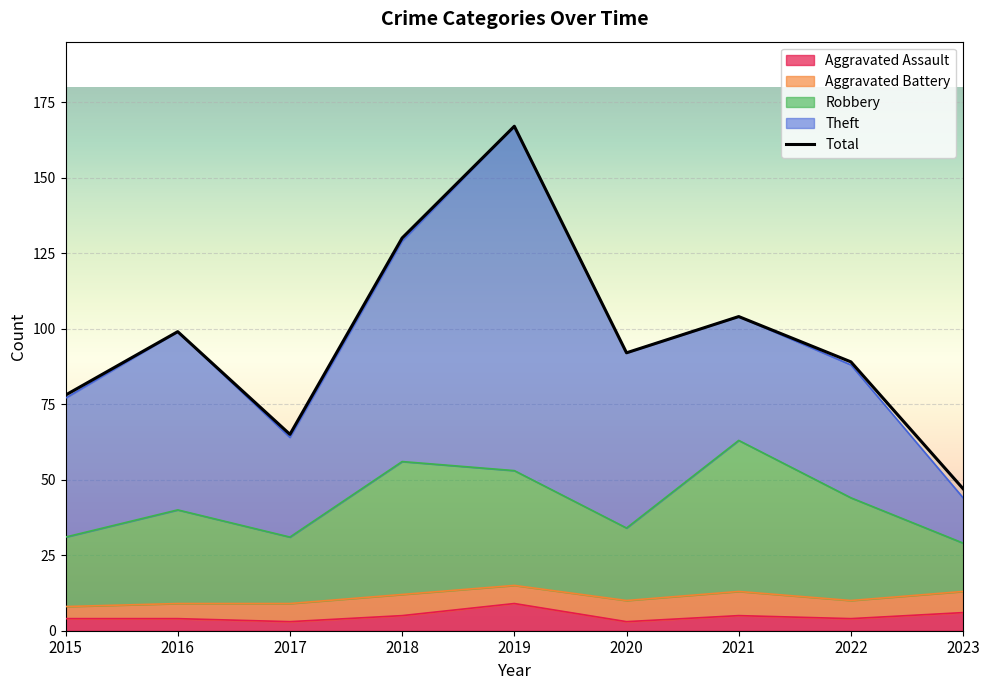

What is the difference between the maximum and minimum values?

120